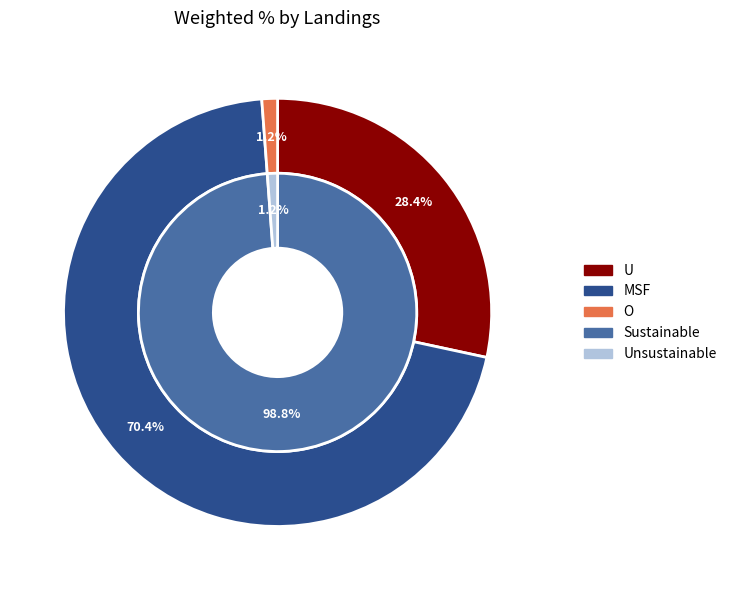

To the nearest percent, what is the average slice percentage?

33%